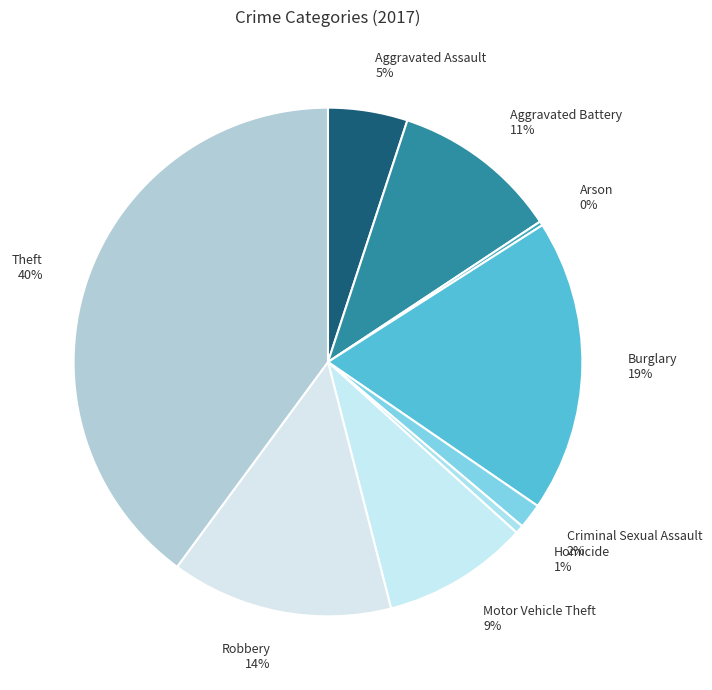

What percentage is the Criminal Sexual Assault slice, to the nearest percent?

2%